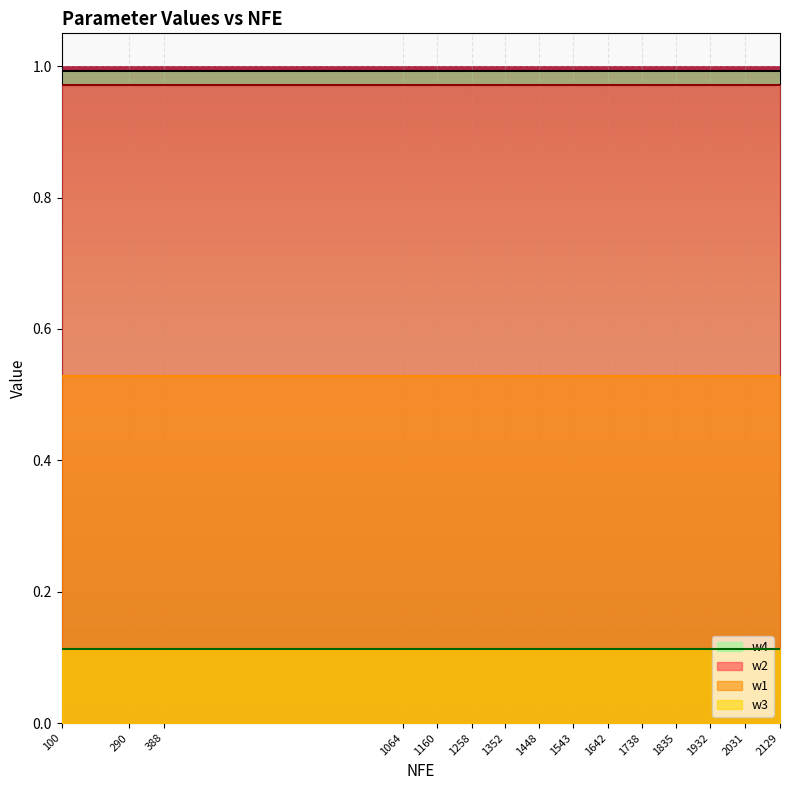

What are all the series names shown in the legend?

w4, w2, w1, w3